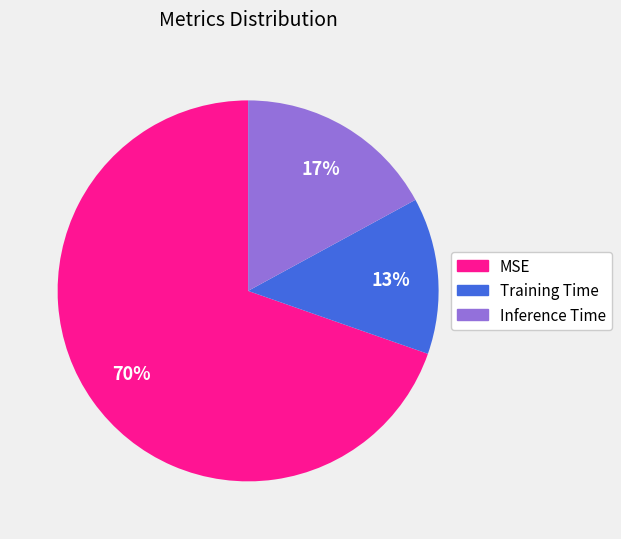

Does any single category account for the majority?

Yes